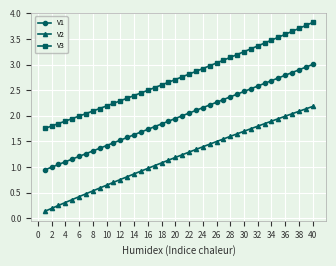

Which series has the largest total across all categories?

V3